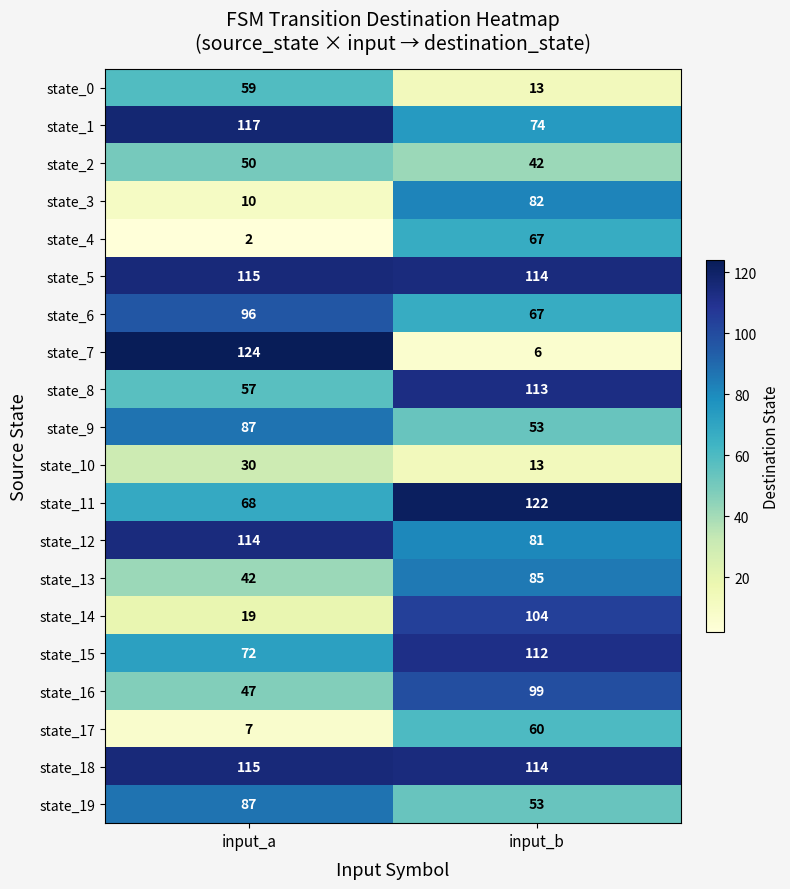

The value of state_6 at input_a is 96. True or false?

True